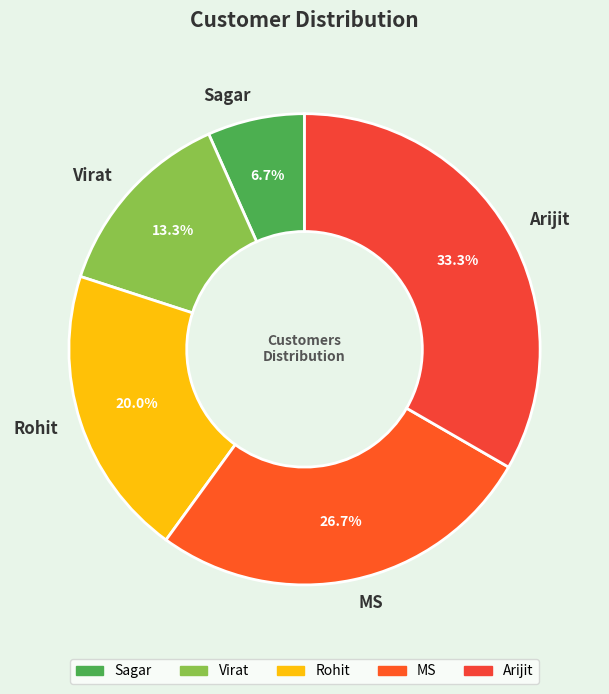

Count the number of slices in the pie.

5